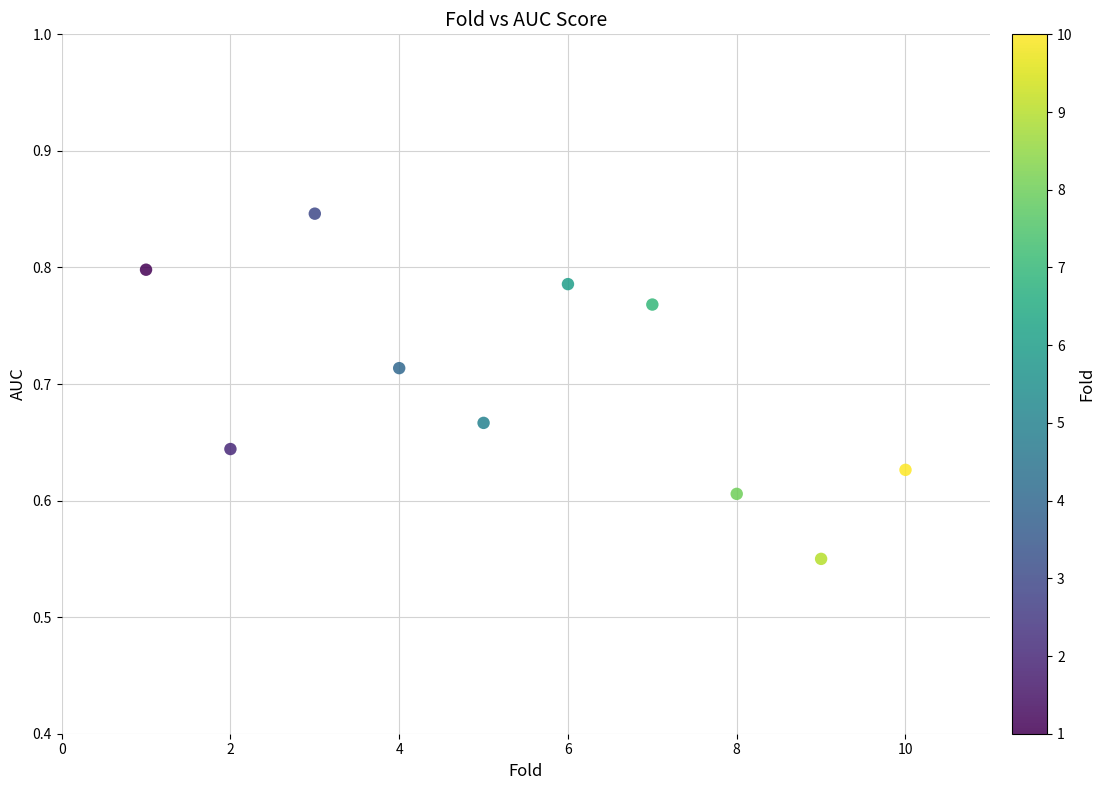

What is the average X value?

5.5